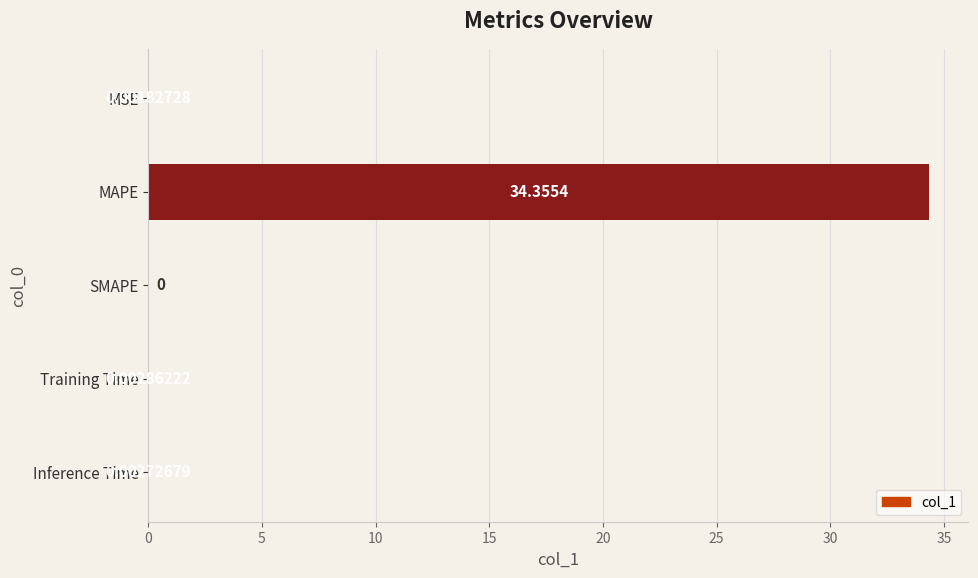

Are the bars horizontal?

Yes